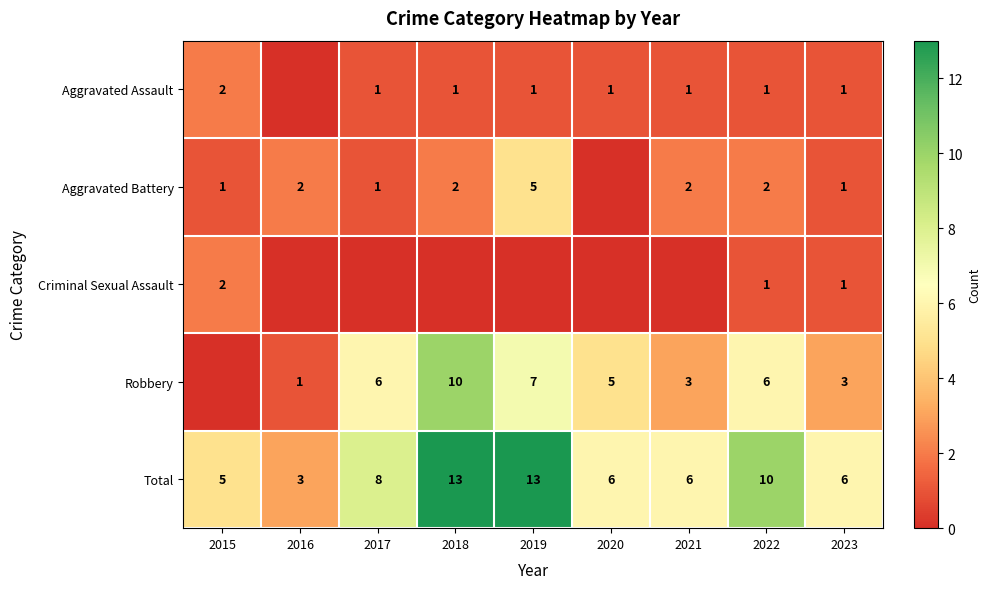

True or false: Robbery has a value of 9 at 2020.

False